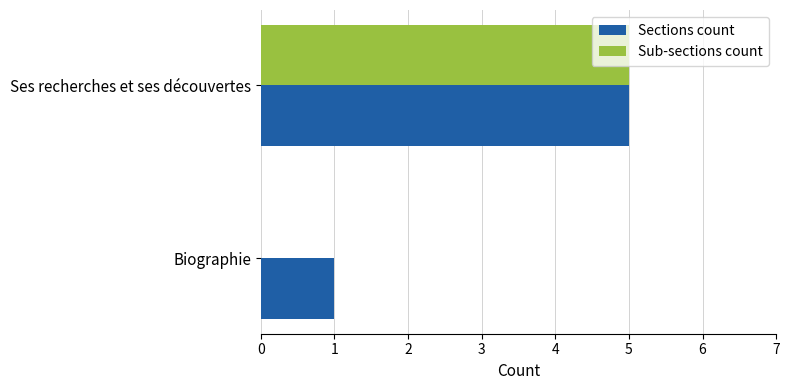

The Sections count series shows 8 at Ses recherches et ses découvertes. True or false?

False